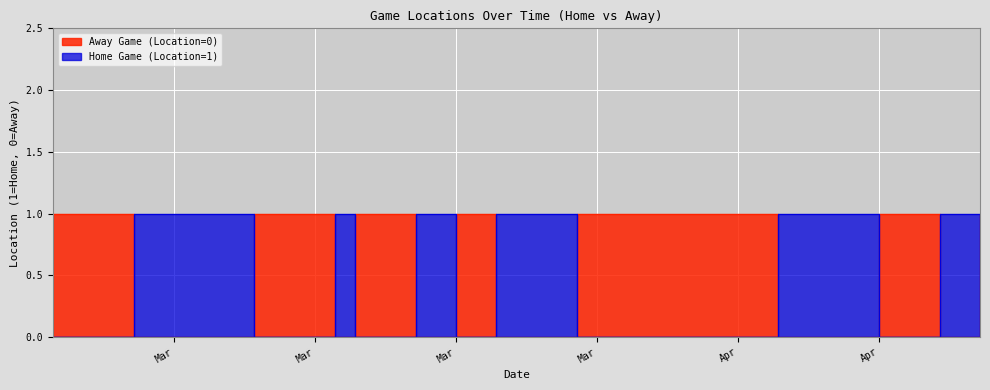

How many interior local peaks does the Away Game (Location=0) series have?

2